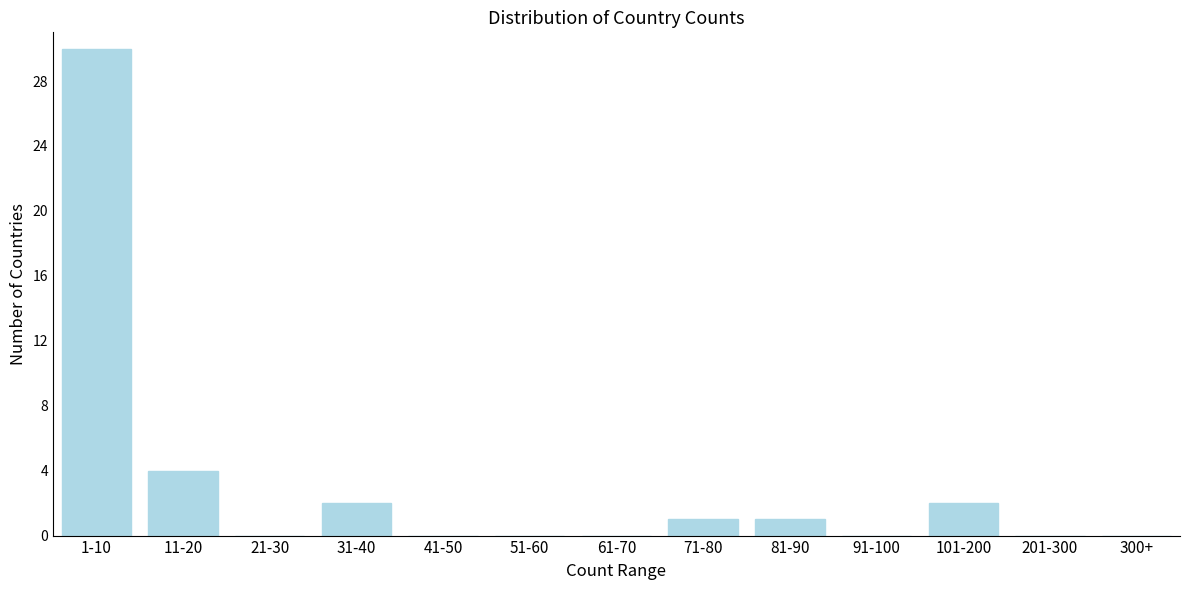

Reading right to left, extract all data points from this chart.

300+=0	201-300=0	101-200=2	91-100=0	81-90=1	71-80=1	61-70=0	51-60=0	41-50=0	31-40=2	21-30=0	11-20=4	1-10=30